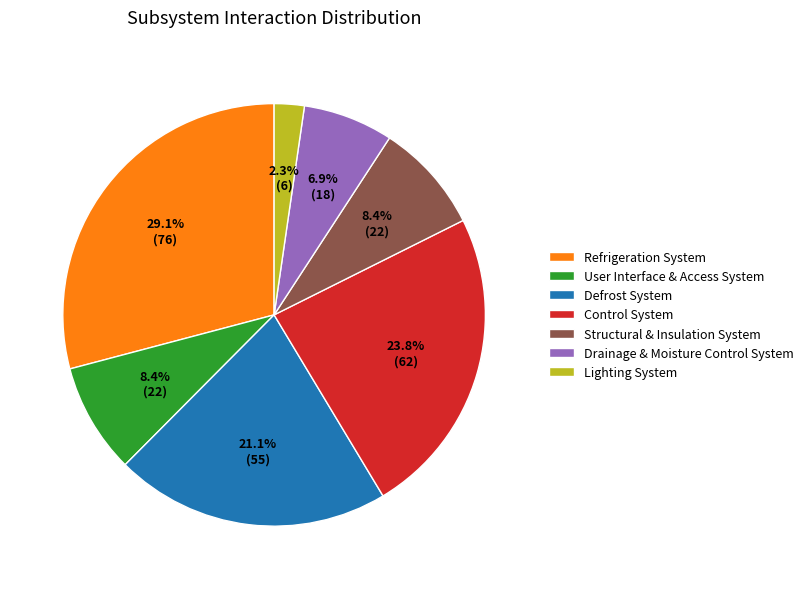

To the nearest percent, what percentage of the pie is Lighting System?

2%